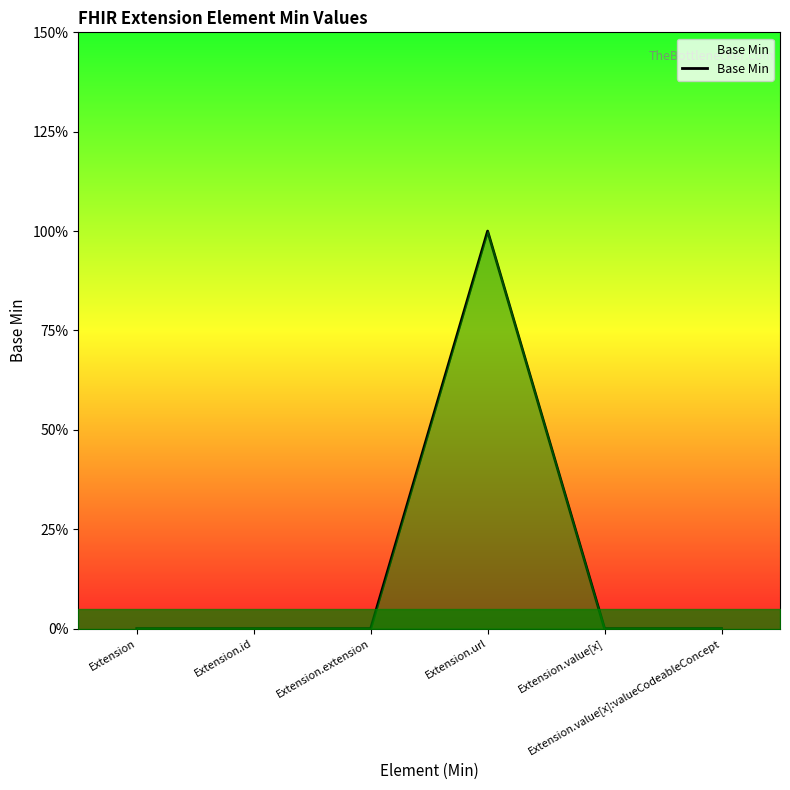

Does the chart have visible grid lines?

No